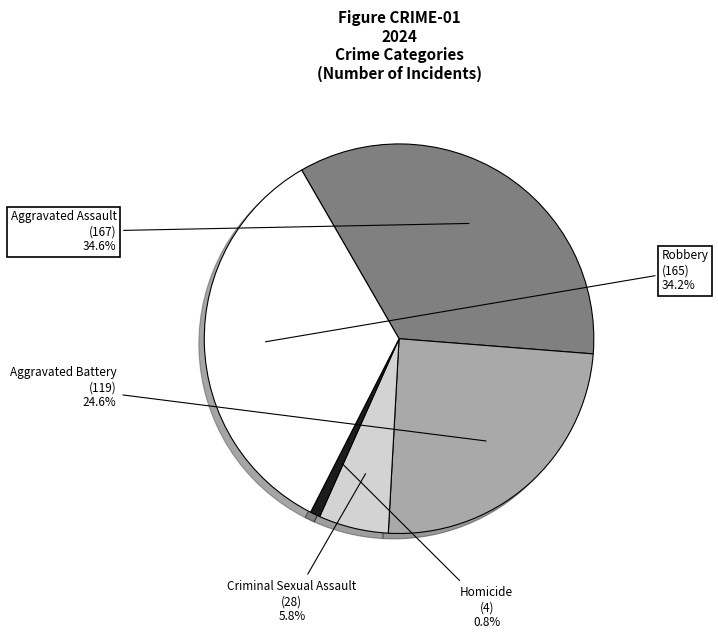

Which slice is the smallest?

Homicide